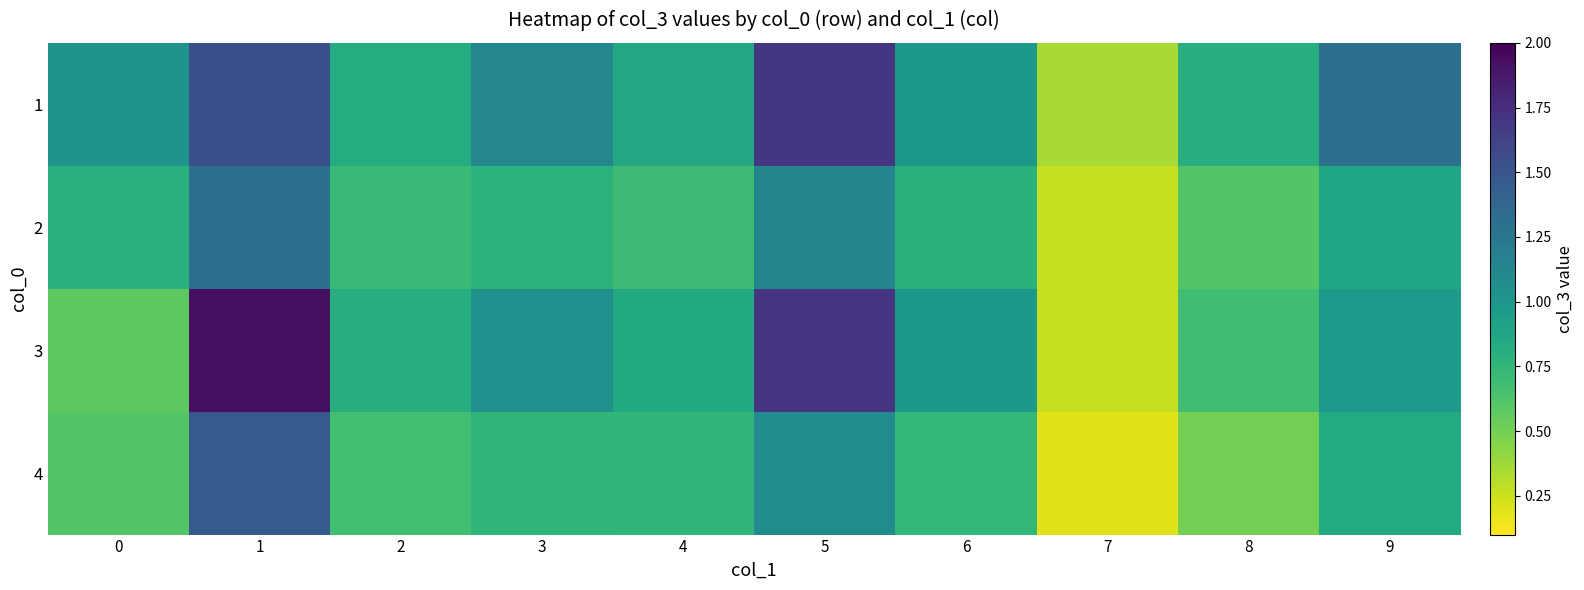

Reading right to left, what are all the values shown in this chart?

1: 9=1.3	8=0.8	7=0.3	6=1.0	5=1.7	4=0.9	3=1.1	2=0.8	1=1.5	0=1.0
2: 9=0.9	8=0.6	7=0.3	6=0.8	5=1.1	4=0.7	3=0.8	2=0.7	1=1.3	0=0.8
3: 9=1.0	8=0.7	7=0.3	6=1.0	5=1.7	4=0.8	3=1.0	2=0.8	1=1.9	0=0.6
4: 9=0.8	8=0.5	7=0.2	6=0.7	5=1.1	4=0.7	3=0.8	2=0.7	1=1.5	0=0.6